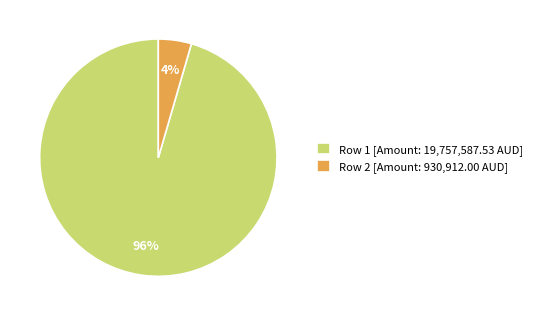

Is the sum of Row 2 and Row 1 greater than half?

Yes